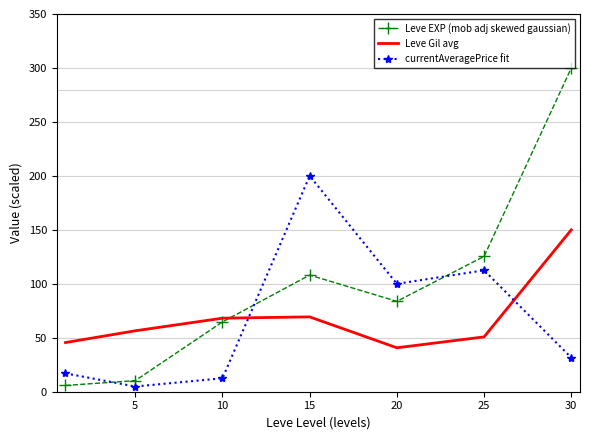

Rank the series by their maximum value, from lowest to highest.

Leve Gil avg, currentAveragePrice fit, Leve EXP (mob adj skewed gaussian)